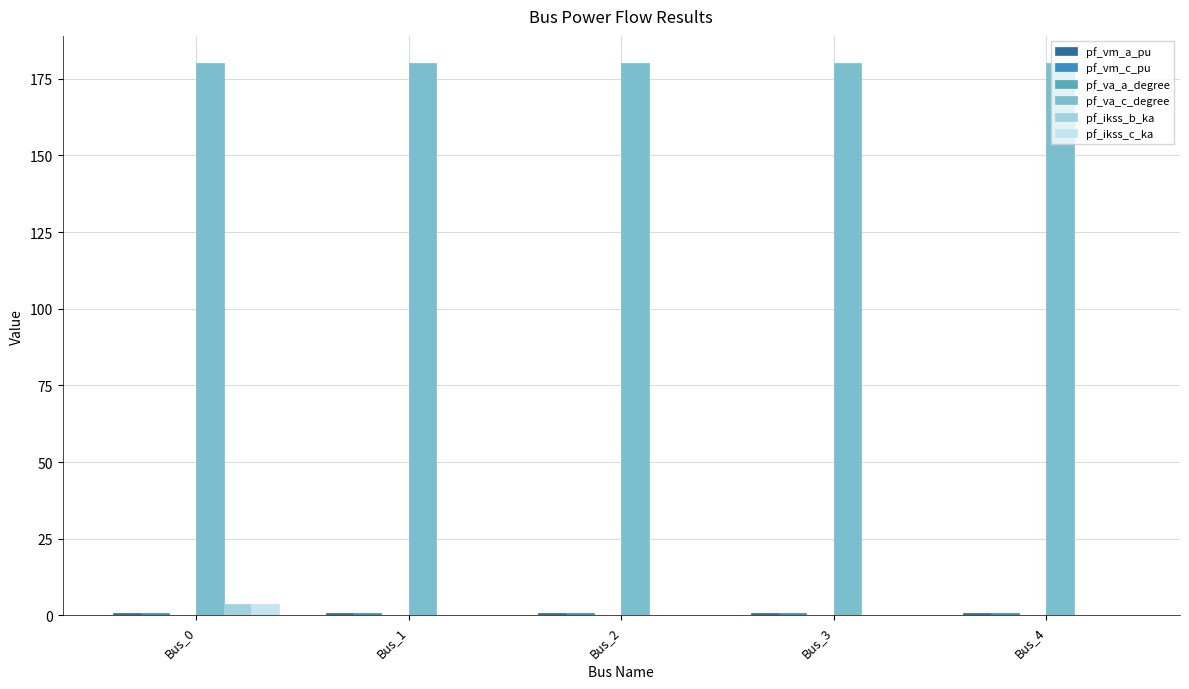

Which series has the largest total across all categories?

pf_va_c_degree